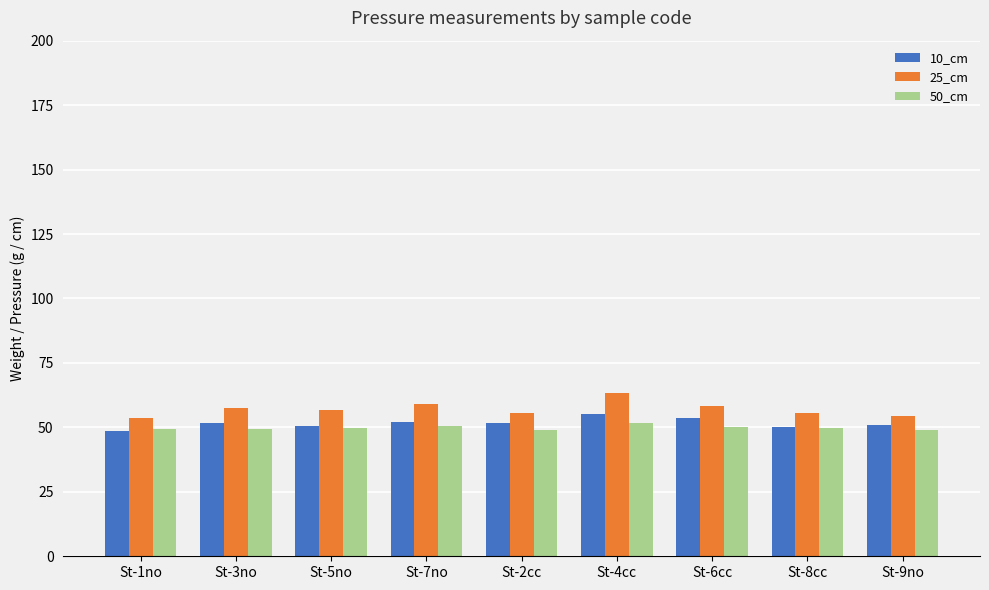

What is the average value of the 50_cm series?

49.8